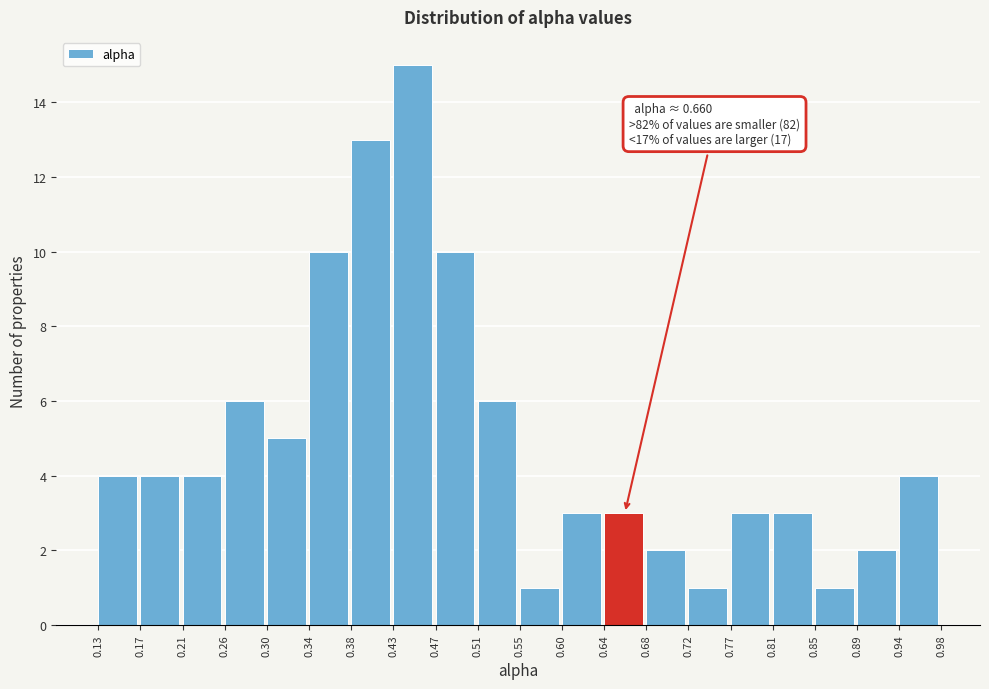

Which range on the x-axis has the tallest bar?

0.43 to 0.47